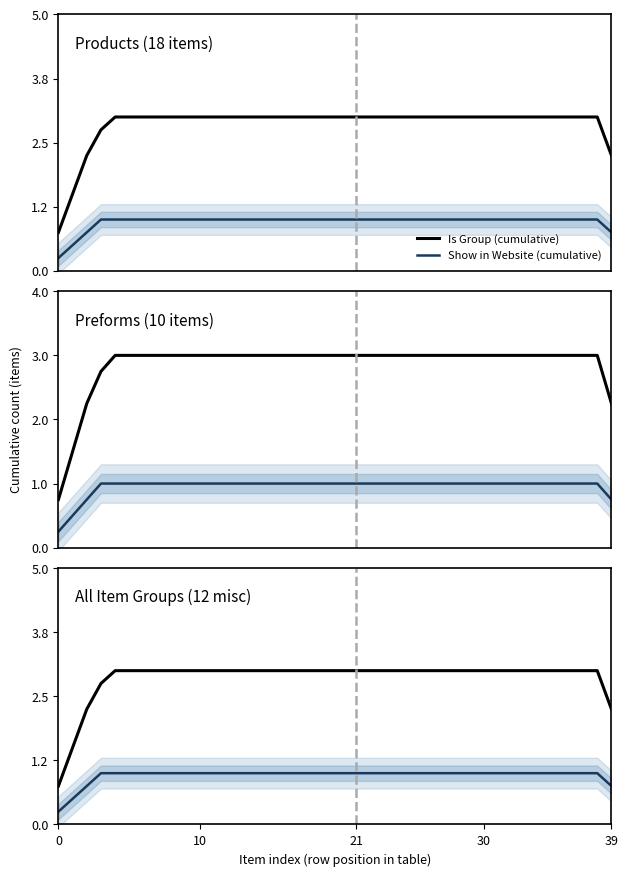

What is the label of the 14th point from the left?

13